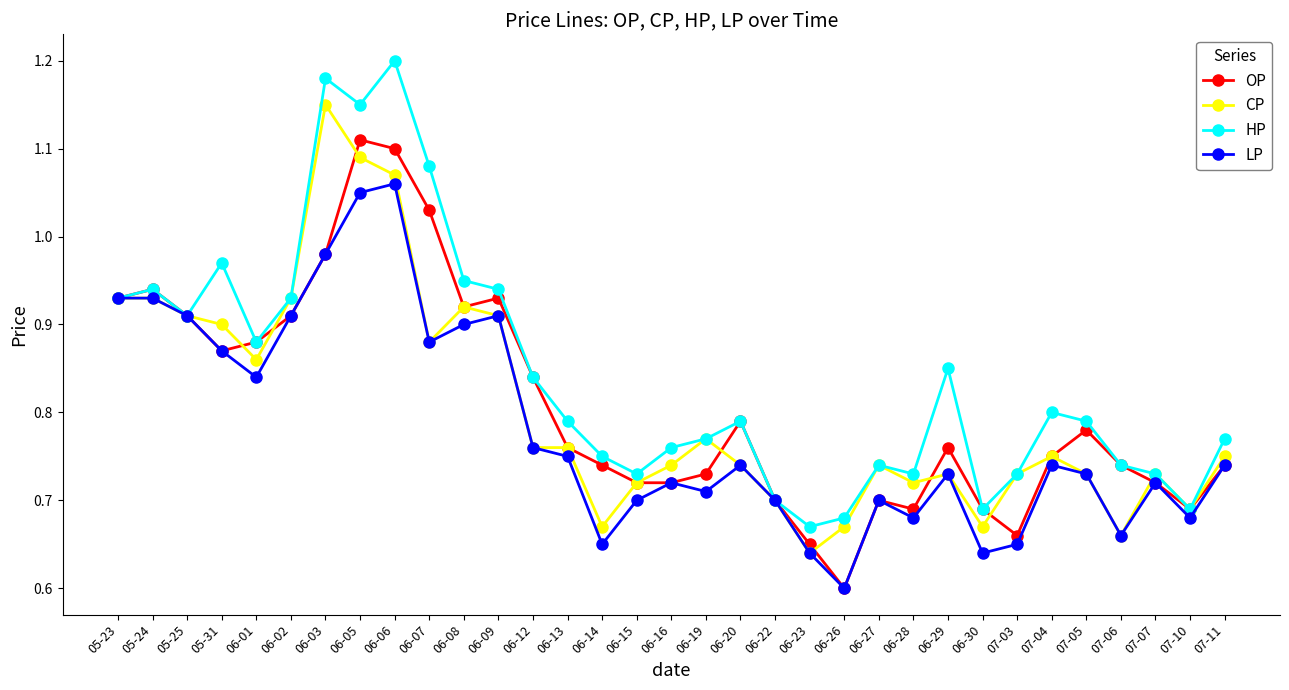

At how many categories does at least one series exceed 0?

33